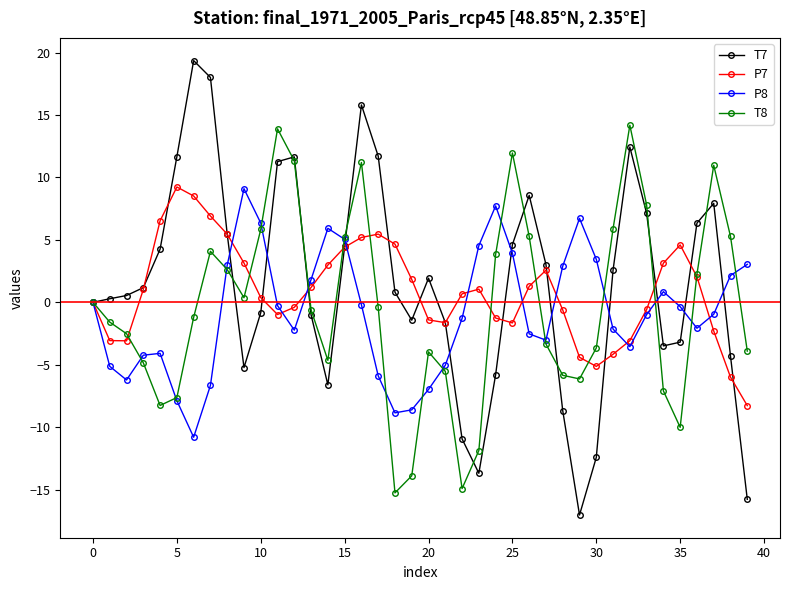

What is the value of the T7 point at the 30th from the left?

-17.0